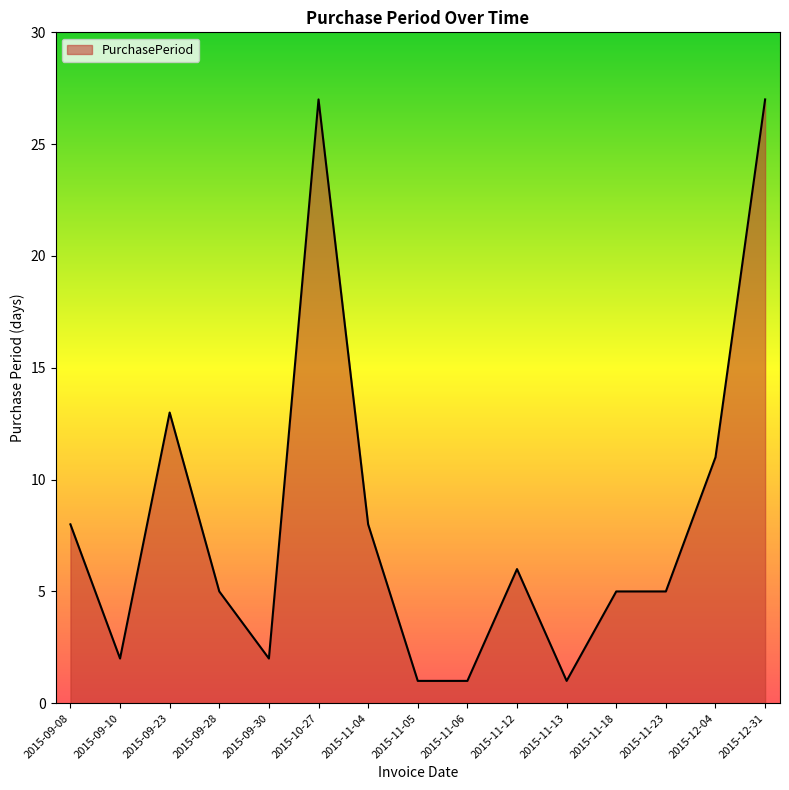

What is the maximum value shown in the chart?

27